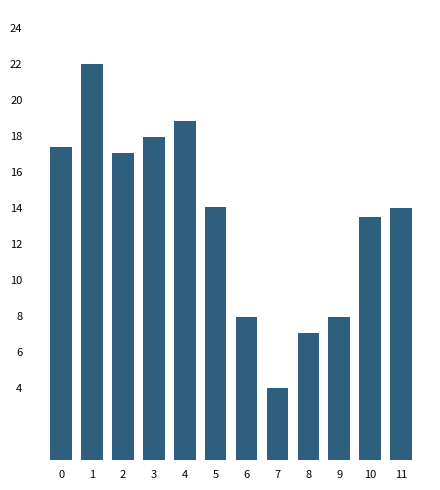

What is the sum of all values?

161.8